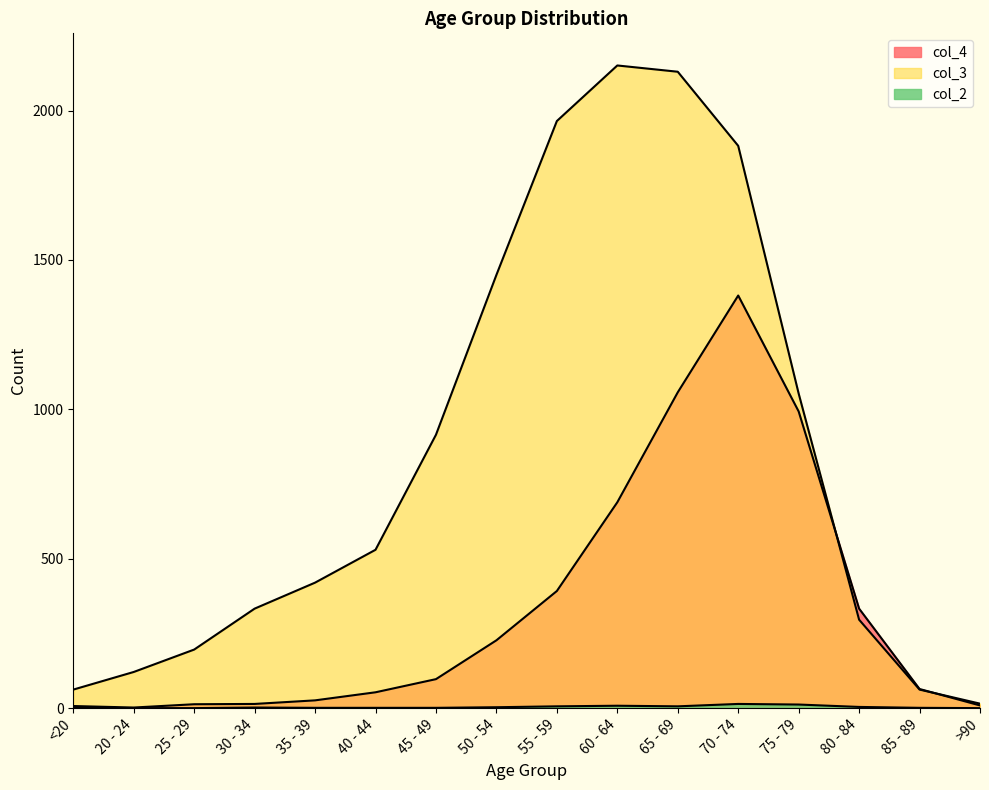

What is the label of the 16th point from the left?

>90